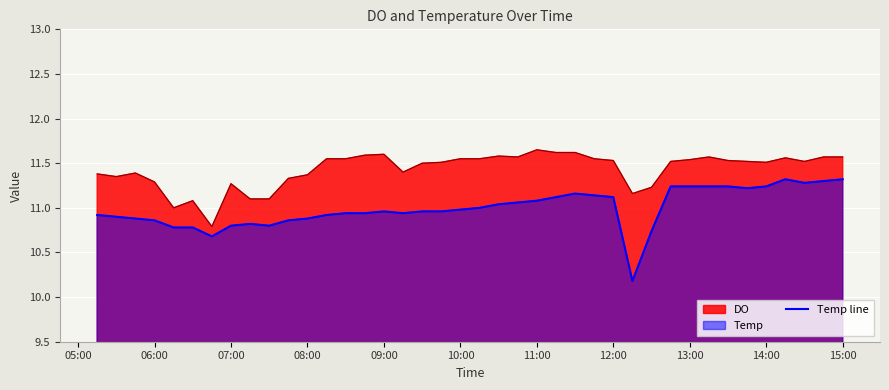

What is the smallest value displayed?

10.2